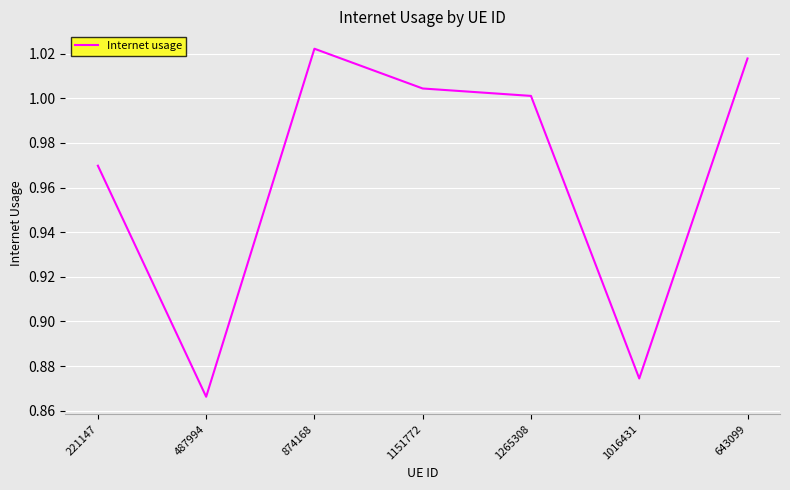

At which category does the chart reach its peak across all series?

874168